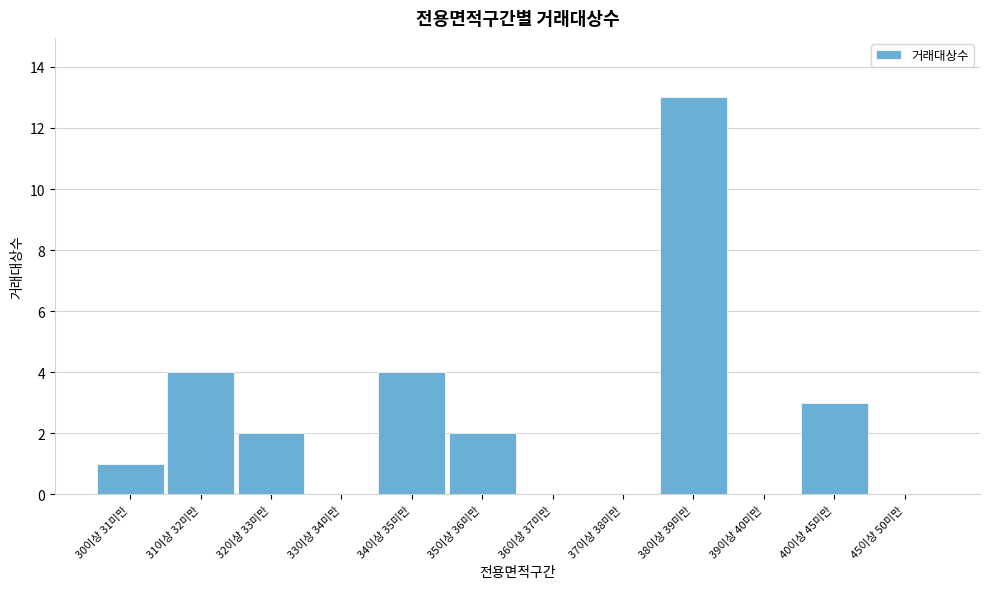

Reading right to left, what are all the values shown in this chart?

45이상 50미만=0	40이상 45미만=3	39이상 40미만=0	38이상 39미만=13	37이상 38미만=0	36이상 37미만=0	35이상 36미만=2	34이상 35미만=4	33이상 34미만=0	32이상 33미만=2	31이상 32미만=4	30이상 31미만=1